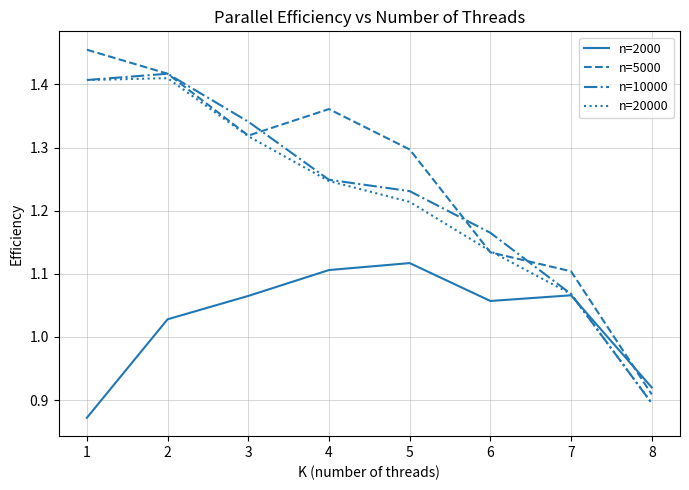

True or false: n=10000 has a value of 1.1 at 7.

True